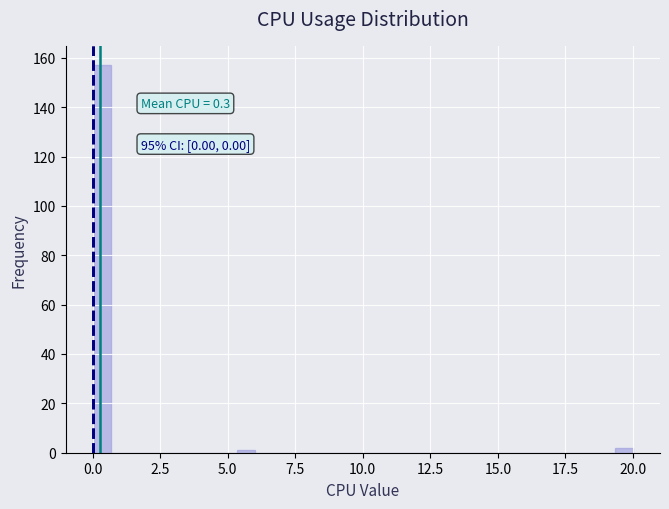

Read against the x-axis, roughly where is the centre of the tallest bar?

0.5